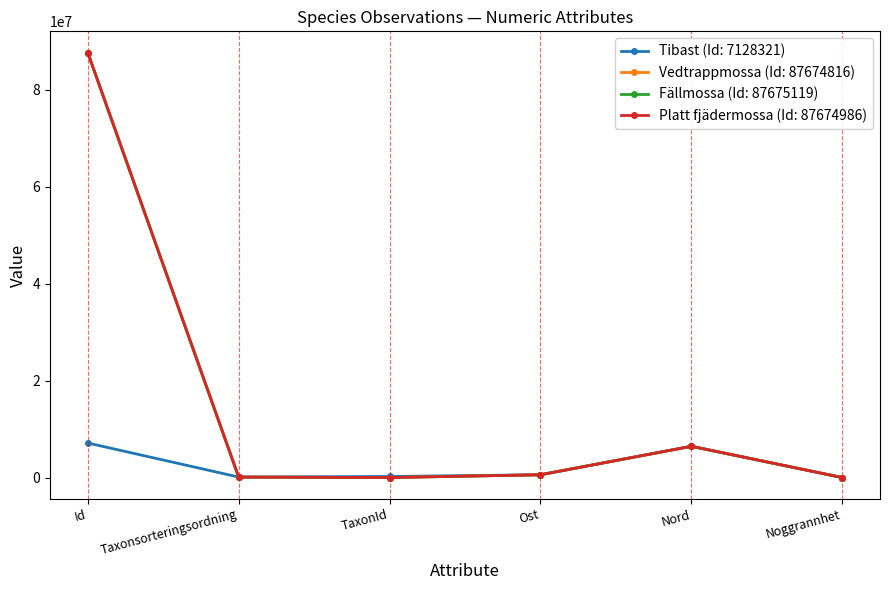

What is the maximum value for Platt fjädermossa (Id: 87674986)?

87674986.0